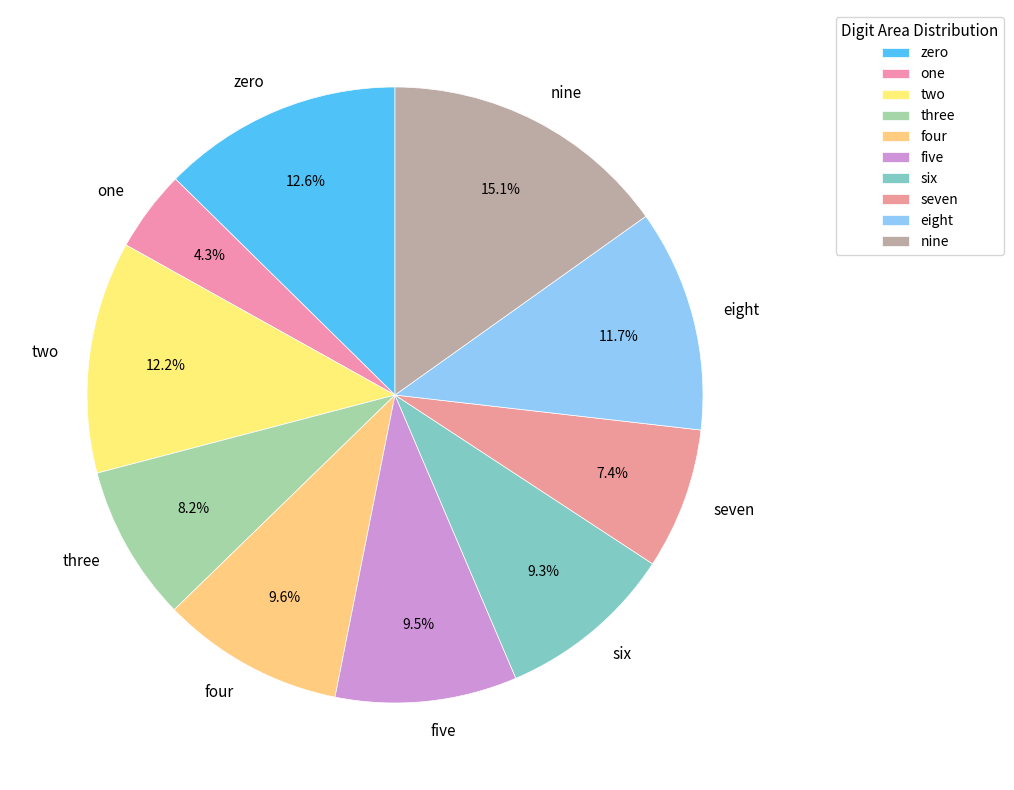

True or false: four accounts for 10% of the total.

True